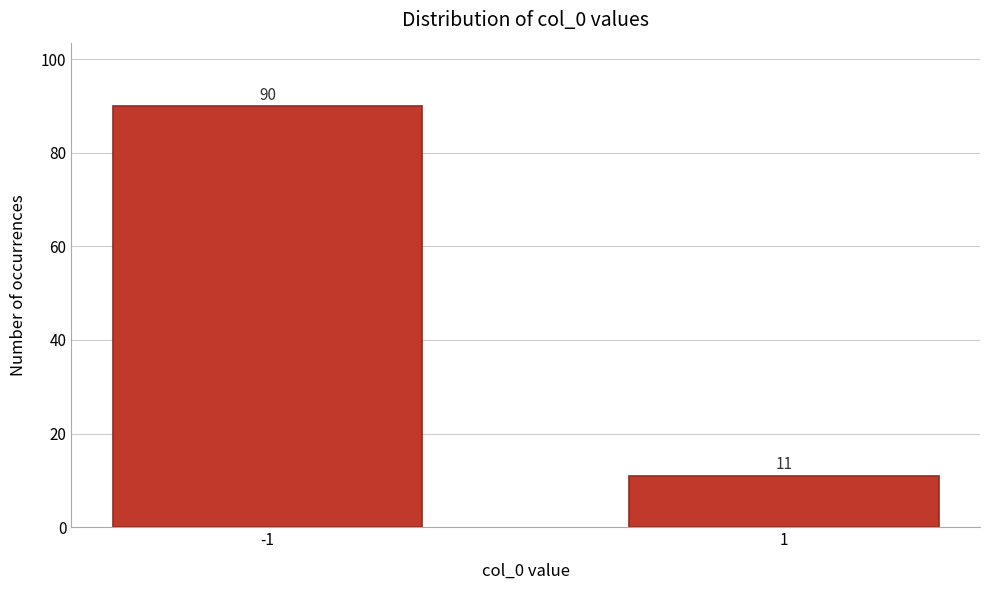

Reading left to right, transcribe all the data shown in this chart.

90	11